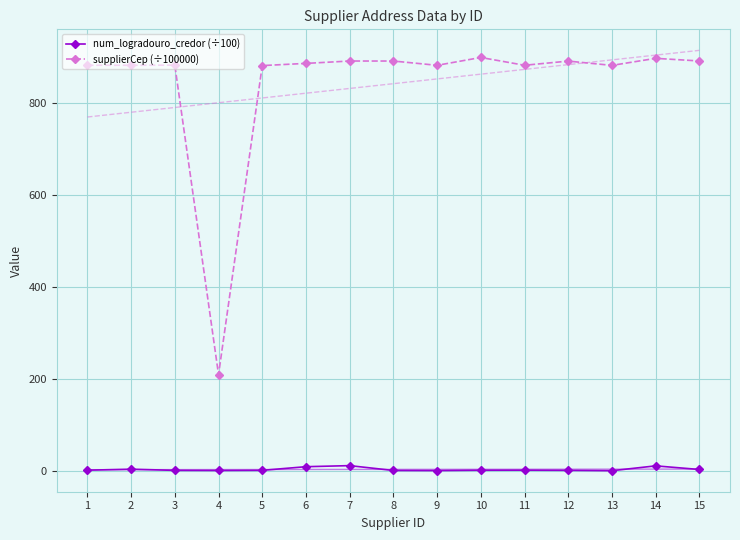

True or false: supplierCep (÷100000) and num_logradouro_credor (÷100) intersect in this chart.

False